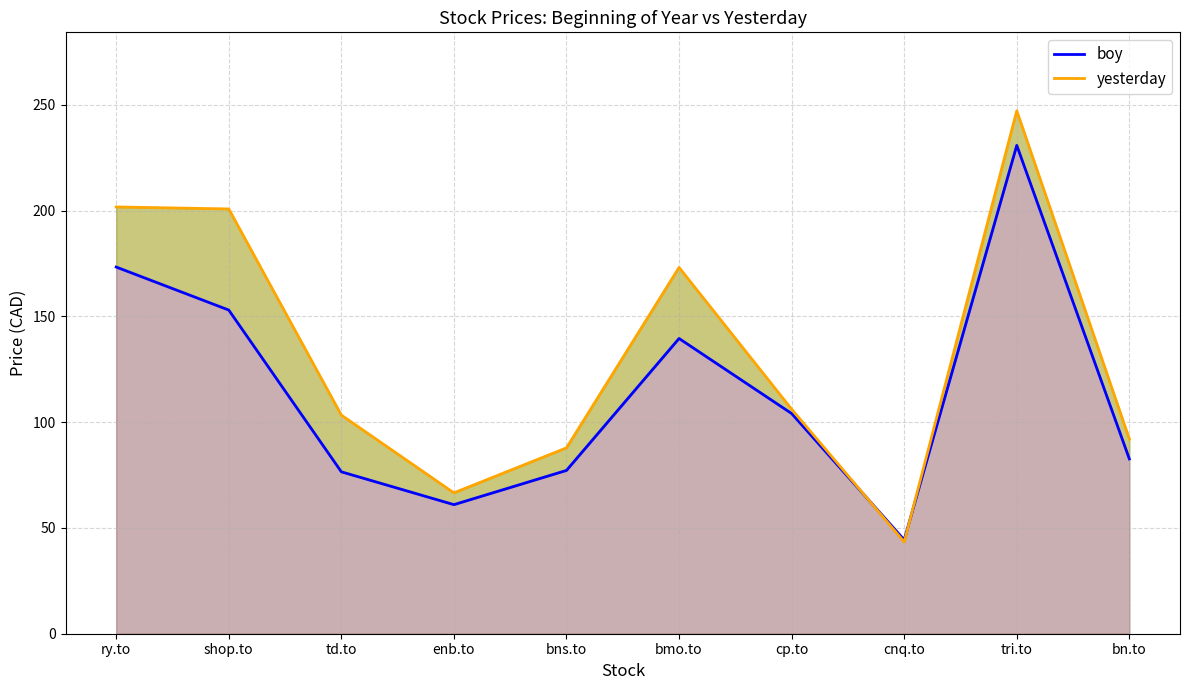

At which label does yesterday first exceed 106?

ry.to